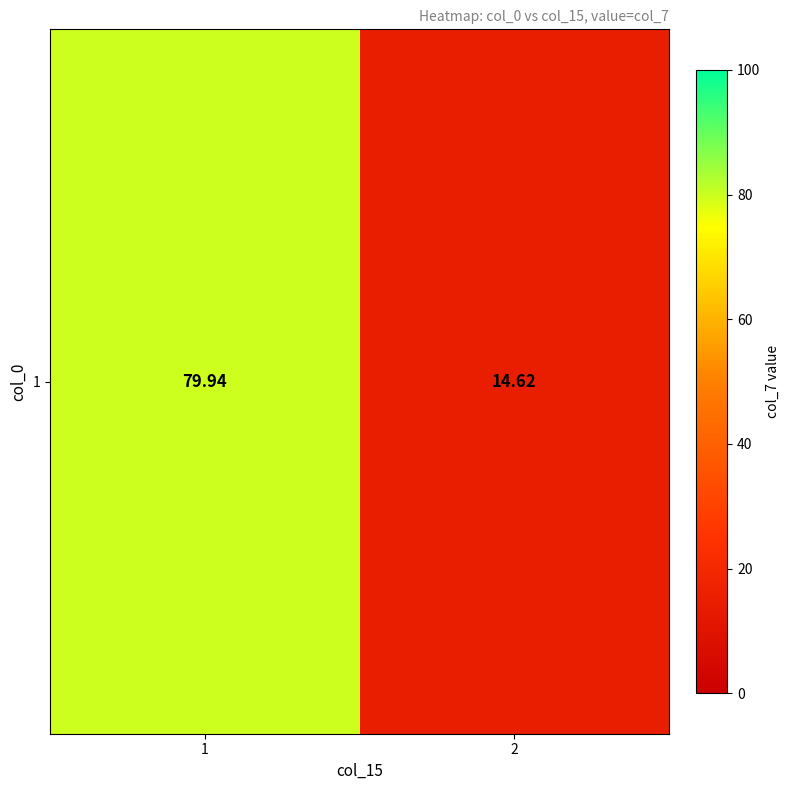

What is the greatest value displayed?

79.9